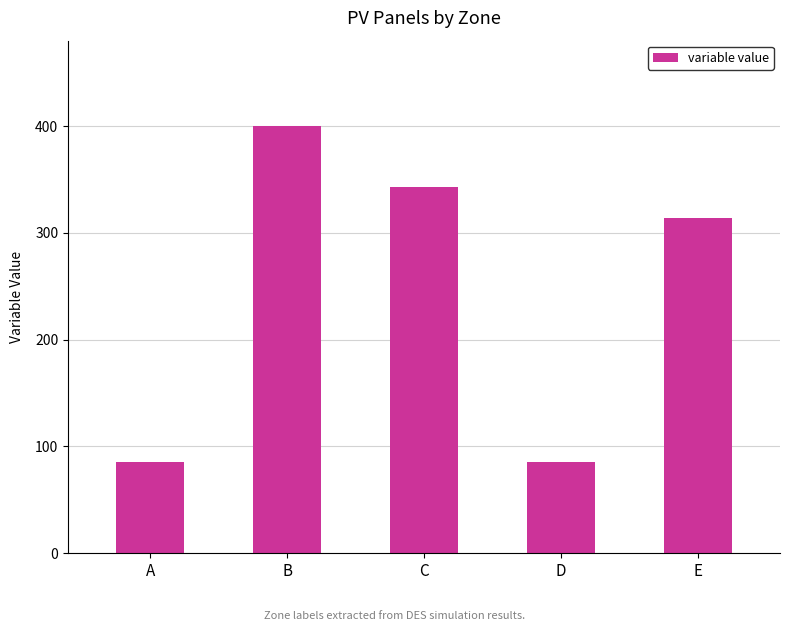

Is it true that the value at D is 85.7?

True